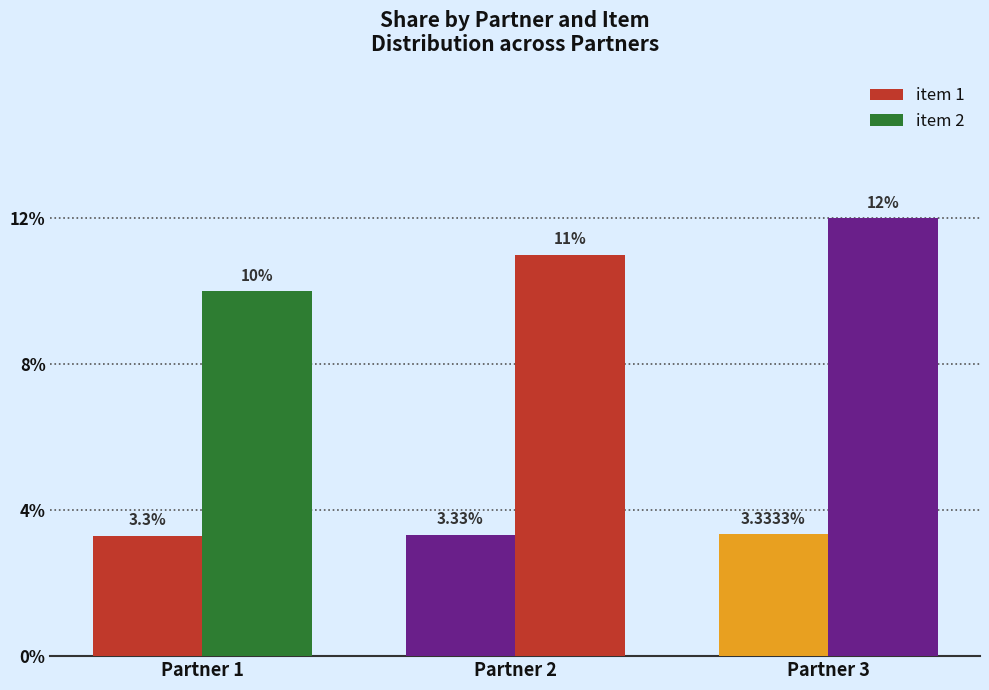

How many bars are there in each group?

2